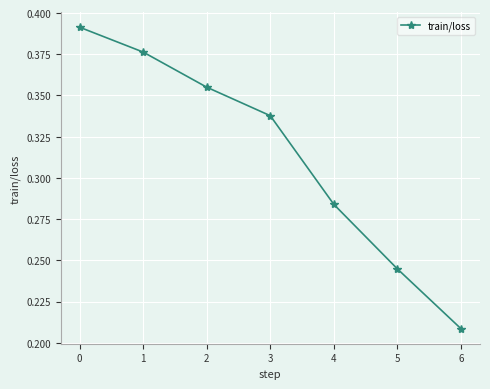

Is it true that the value at 3 is 0.2?

False